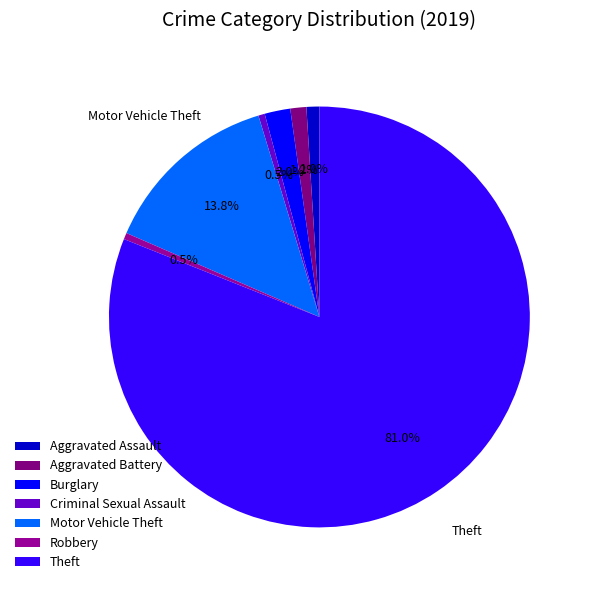

Count the number of slices in the pie.

7